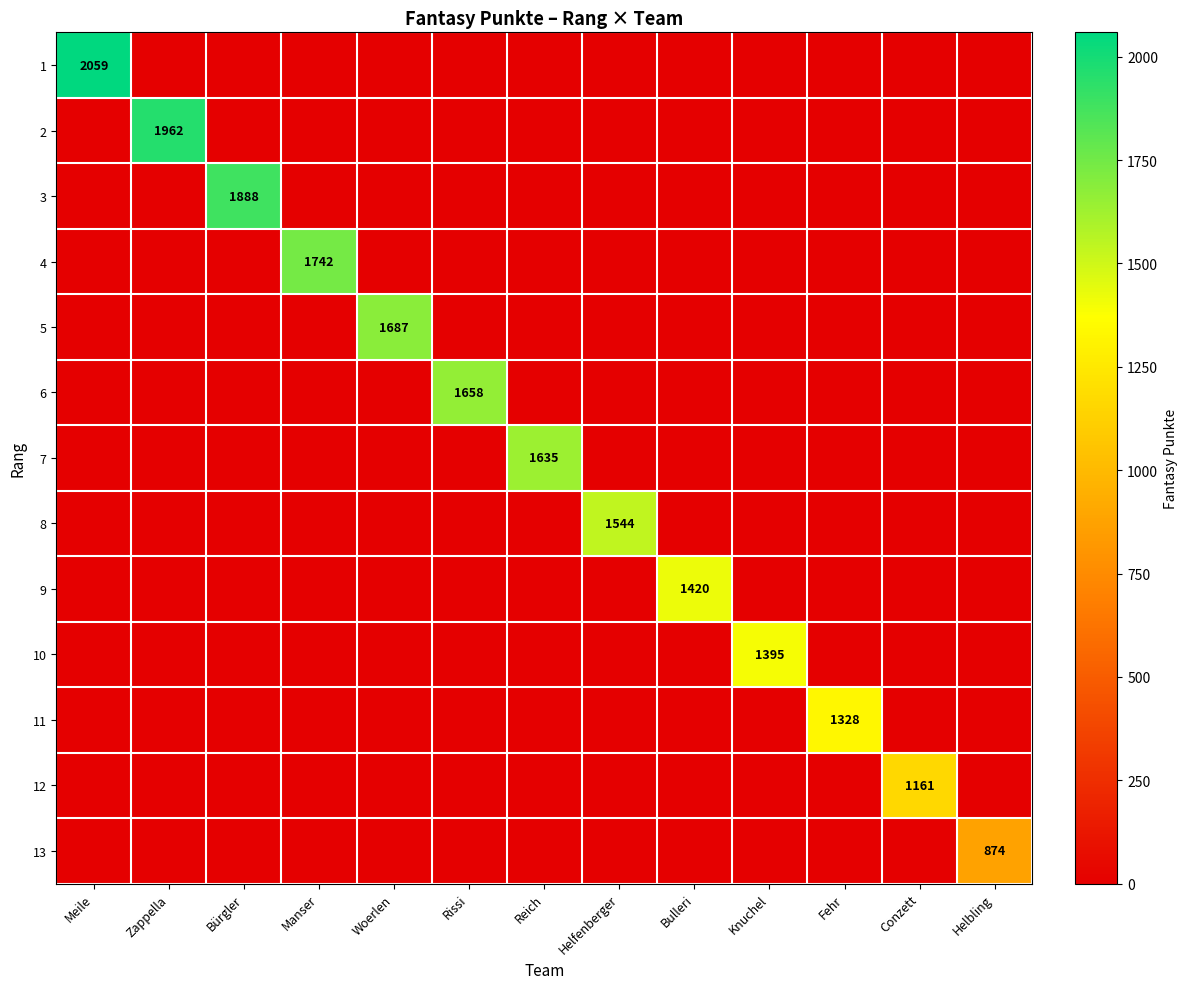

How many categories are shown in the chart?

13